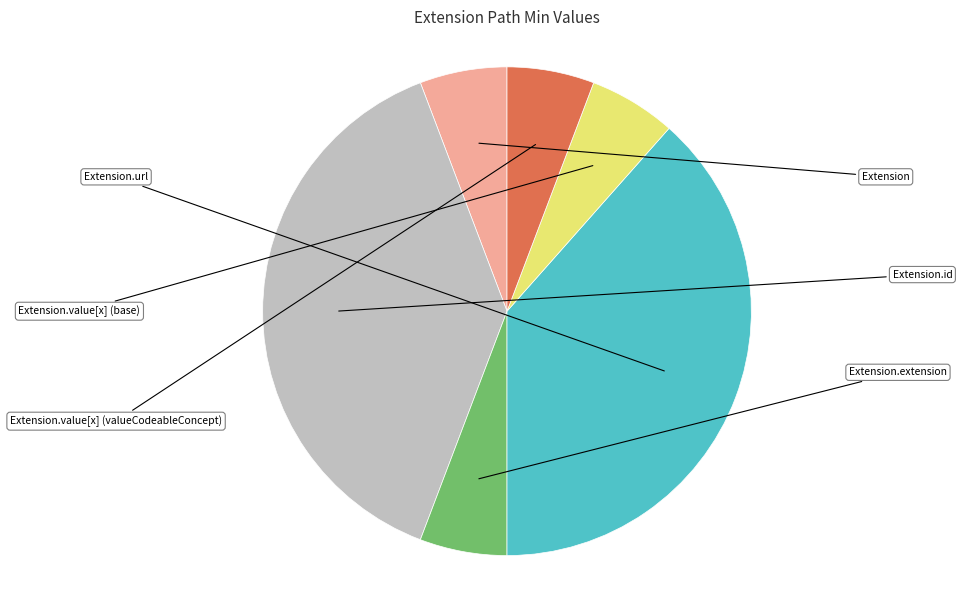

Is there any slice that represents more than half of the pie?

No